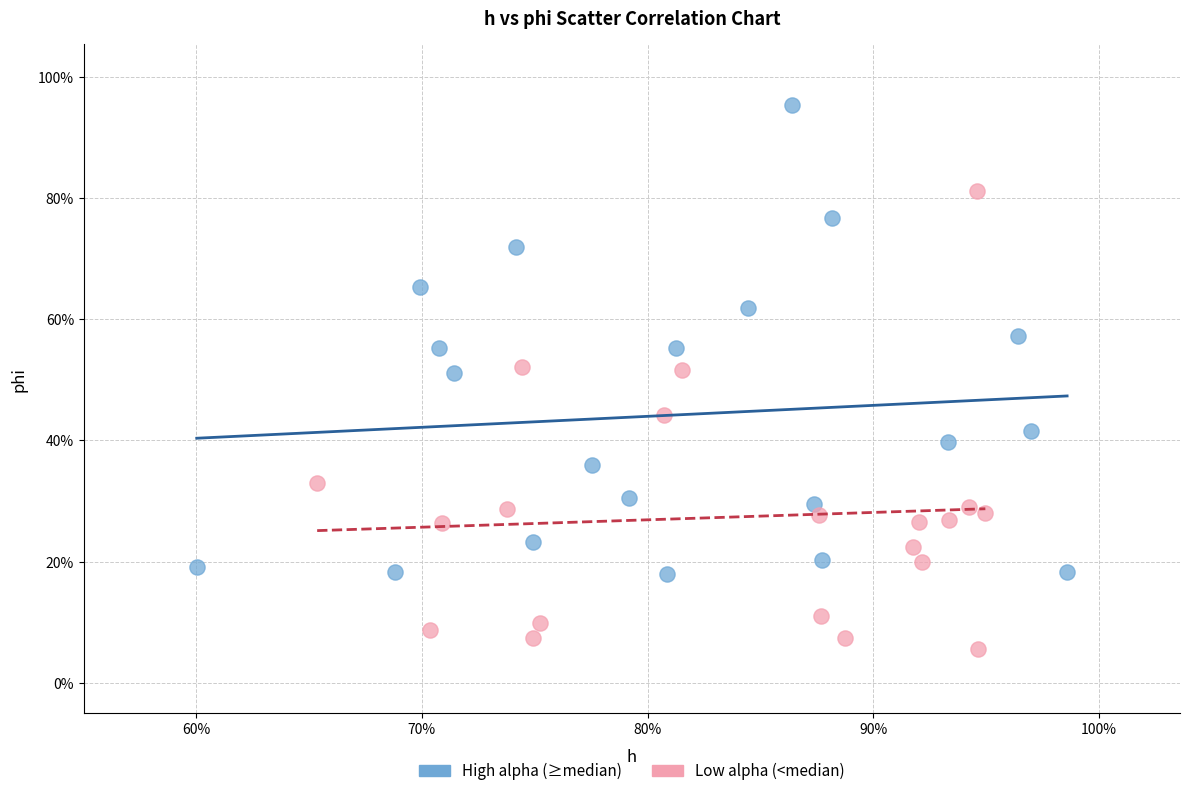

What are all the series names shown in the legend?

High alpha (≥median), Low alpha (<median)